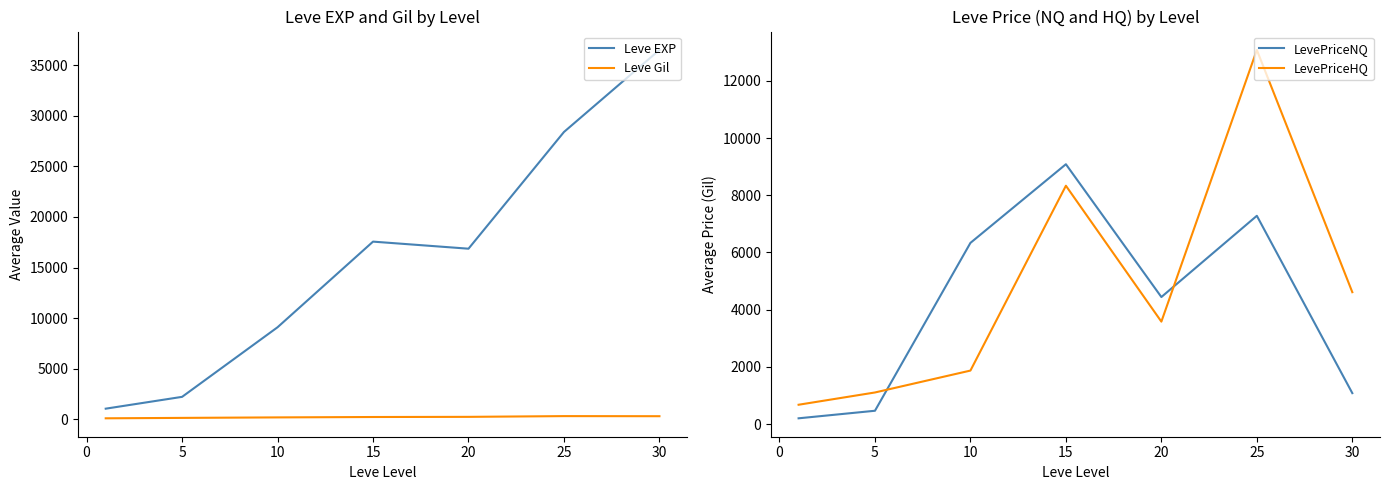

List the series in order of their peak value, highest first.

Leve EXP, LevePriceHQ, LevePriceNQ, Leve Gil